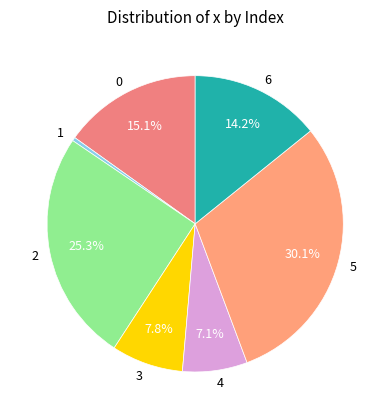

The 3 slice represents 20% of the pie. True or false?

False